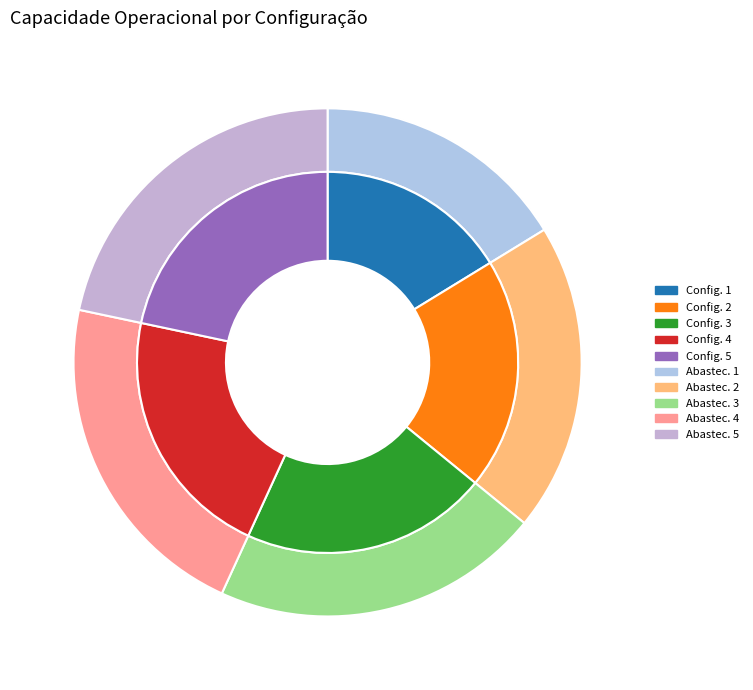

What portion of the pie excludes 4?

78.3%